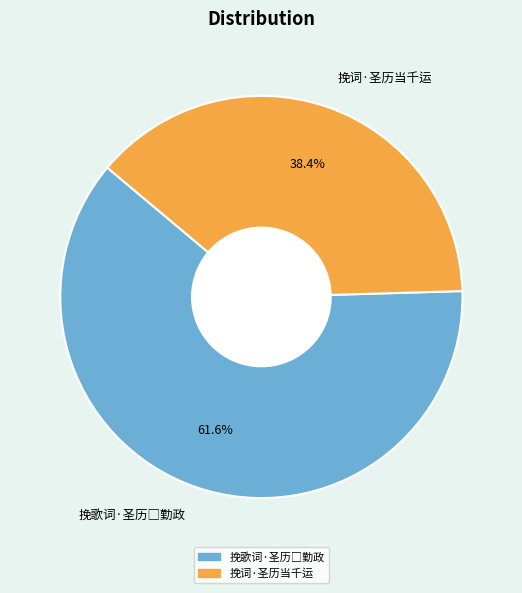

Is 挽词·圣历当千运 the majority of the pie?

No